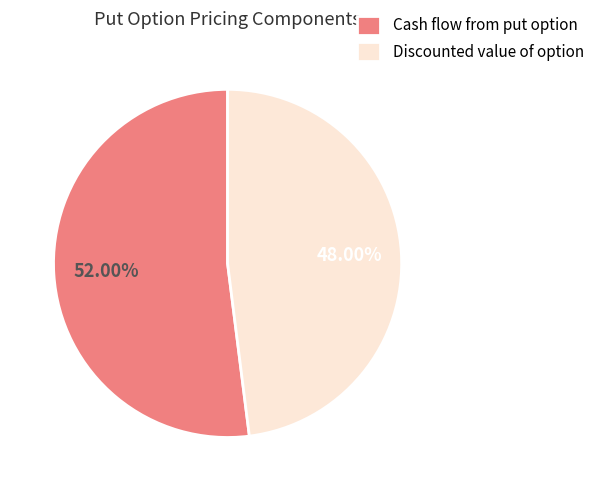

Does Discounted value of option represent more than half of the total?

No